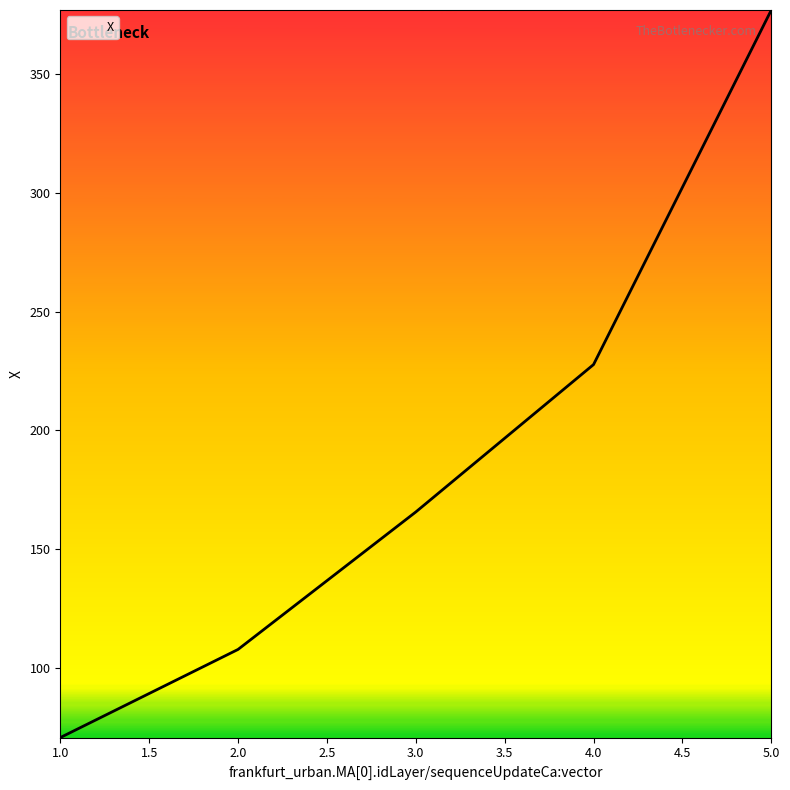

At which label does the data first exceed 165?

3.0